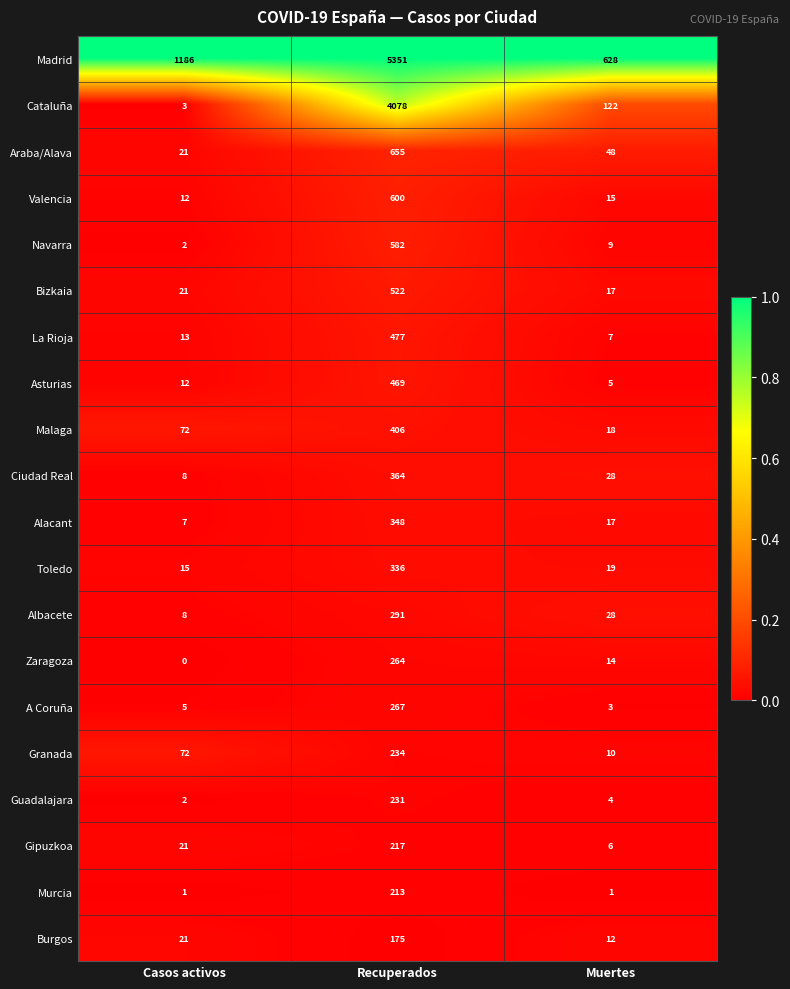

List the series in order of their peak value, lowest first.

Burgos, Murcia, Gipuzkoa, Guadalajara, Granada, Zaragoza, A Coruña, Albacete, Toledo, Alacant, Ciudad Real, Malaga, Asturias, La Rioja, Bizkaia, Navarra, Valencia, Araba/Alava, Cataluña, Madrid